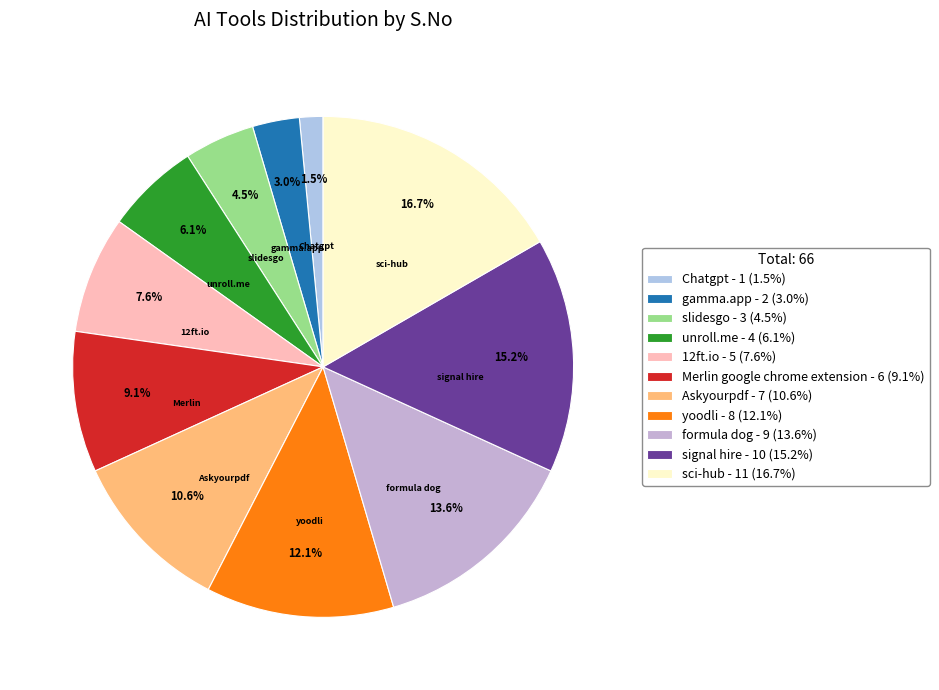

Count the number of slices in the pie.

11